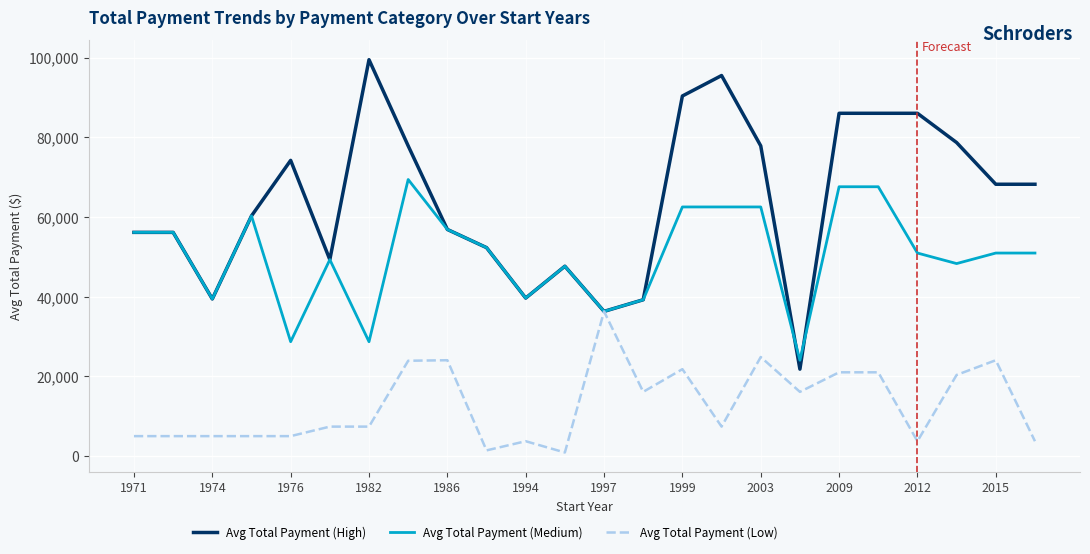

Which series has the widest spread of values?

Avg Total Payment (High)